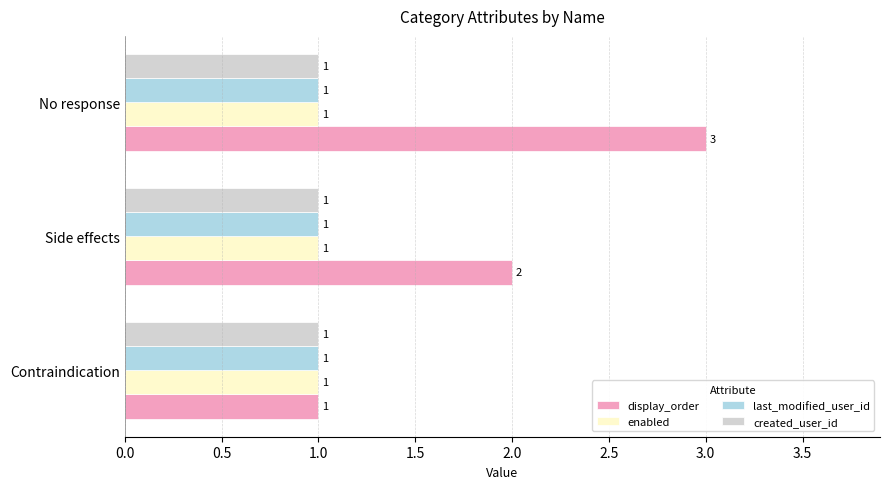

Which series has the largest total across all categories?

display_order